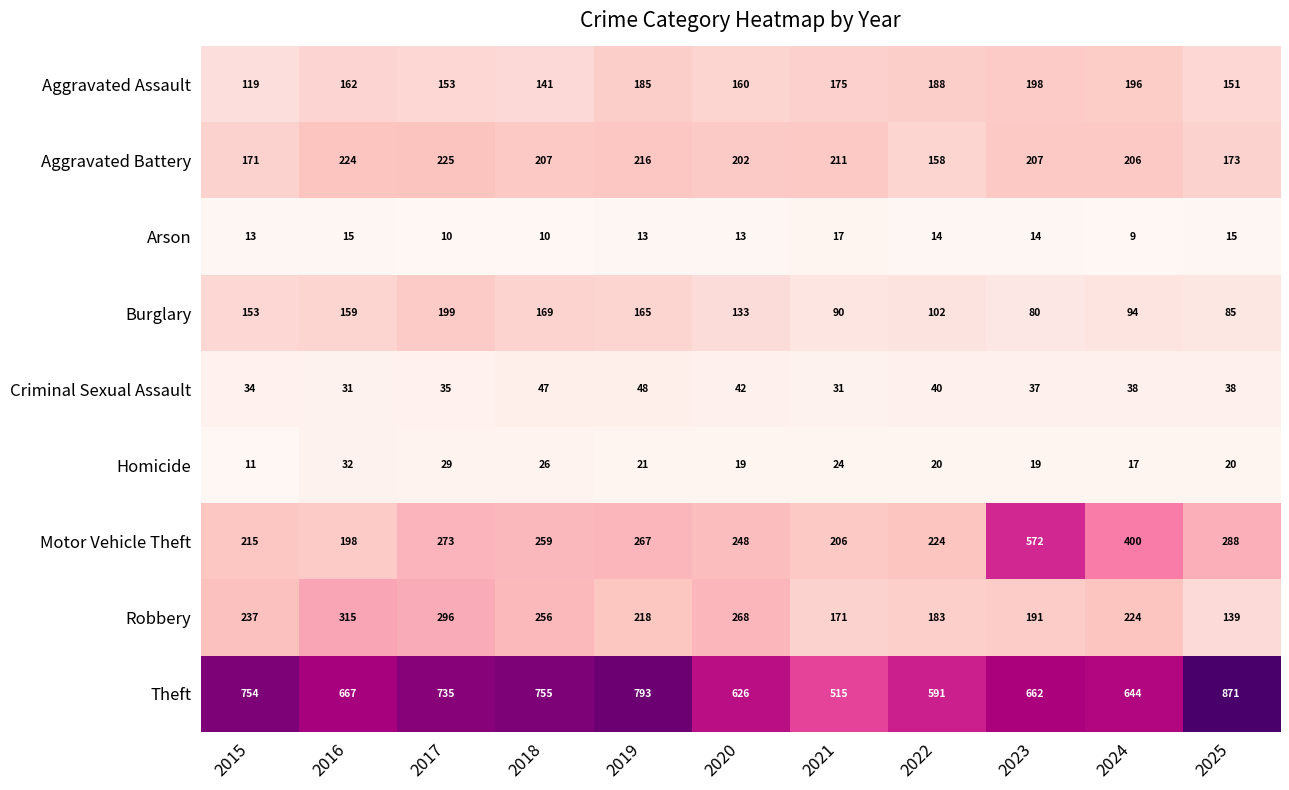

List the labels in order of Motor Vehicle Theft value, largest first.

2023, 2024, 2025, 2017, 2019, 2018, 2020, 2022, 2015, 2021, 2016